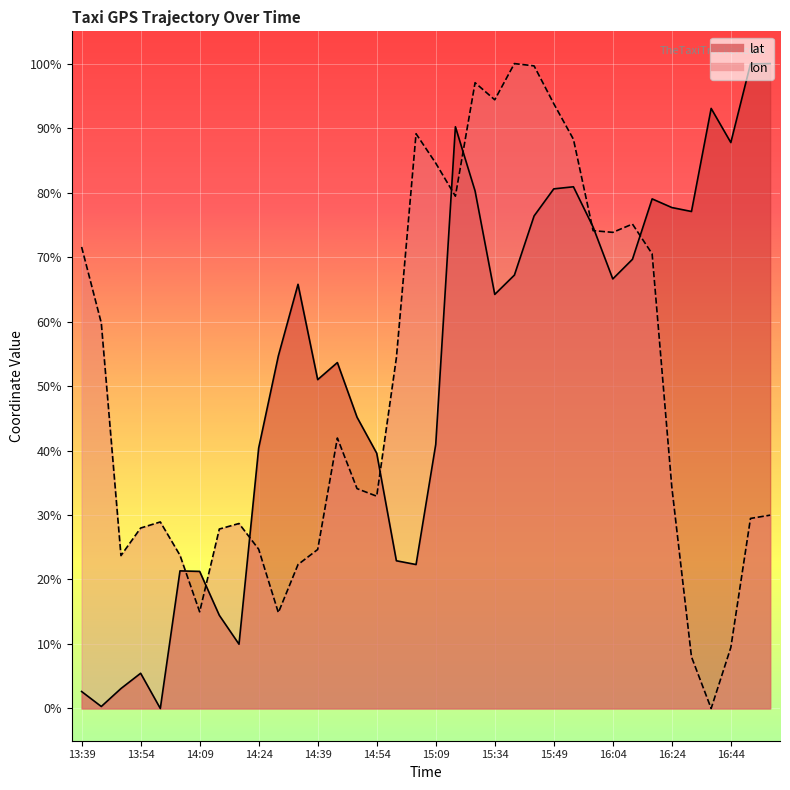

The lon series shows 16.5 at 13:49. True or false?

False